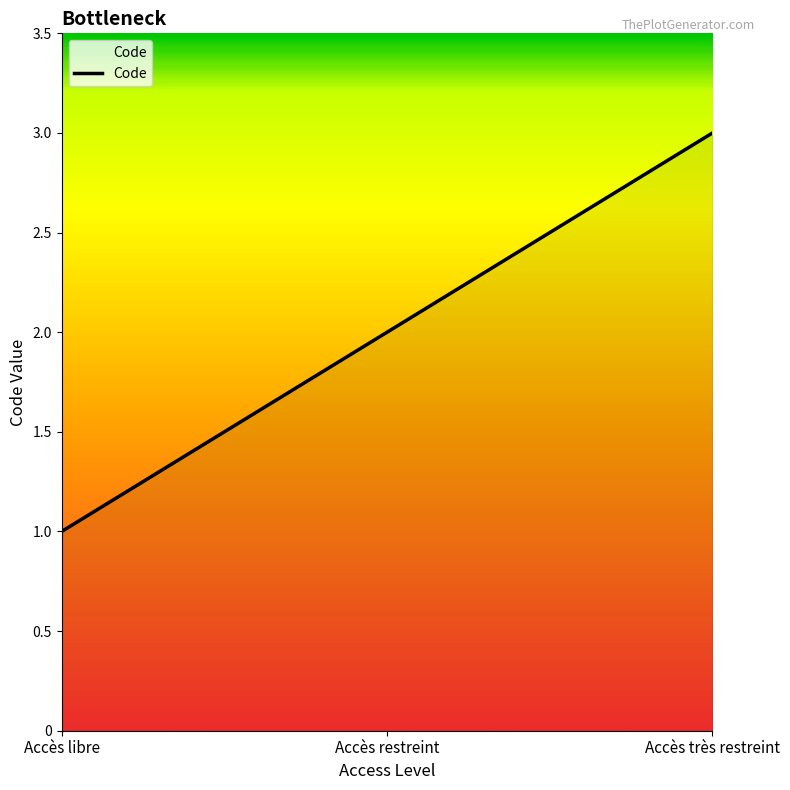

At which category does the chart reach its peak across all series?

Accès très restreint